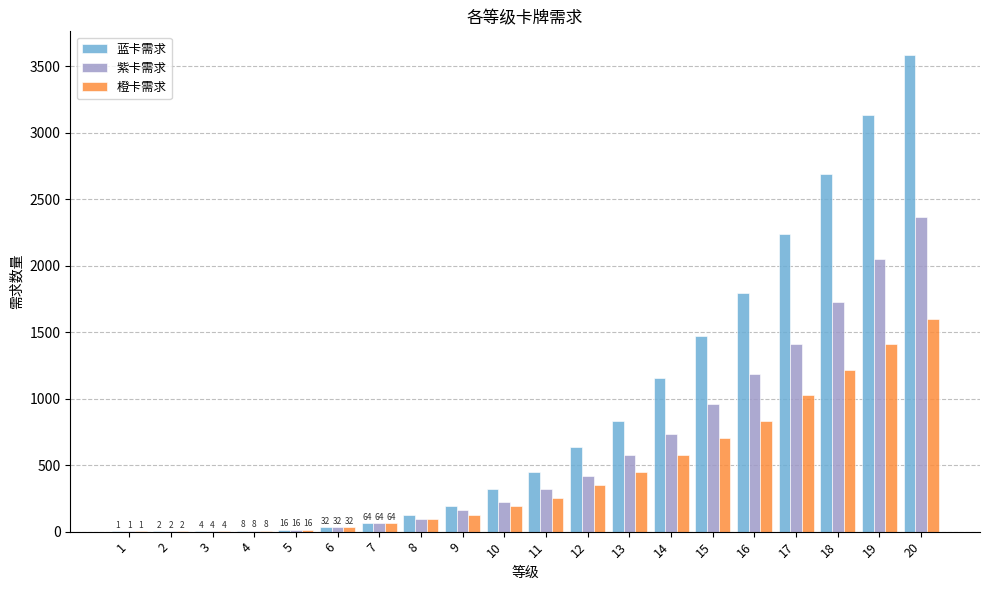

At which label does 蓝卡需求 reach its peak?

20